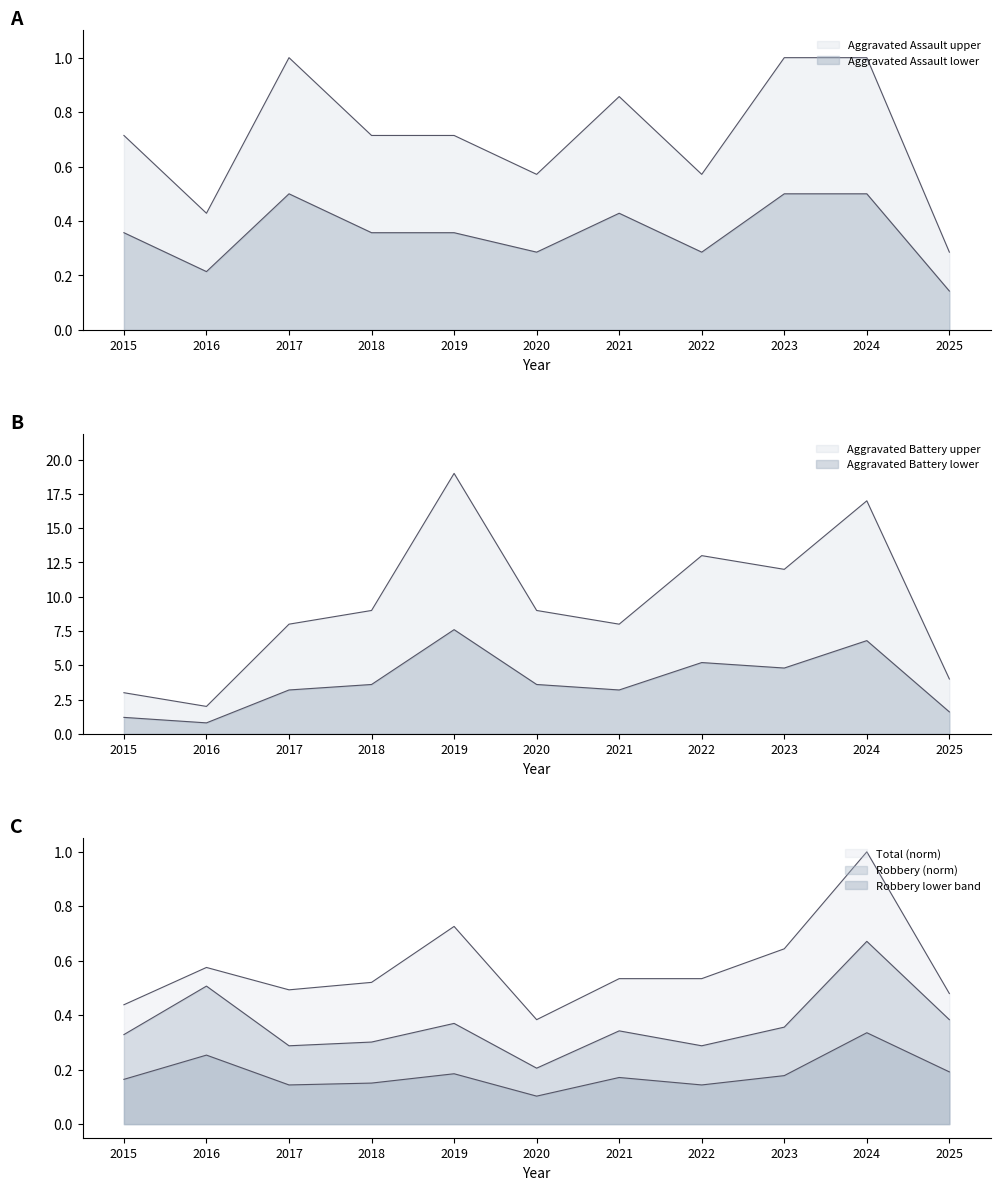

At which category does Aggravated Battery reach its first local valley?

2016